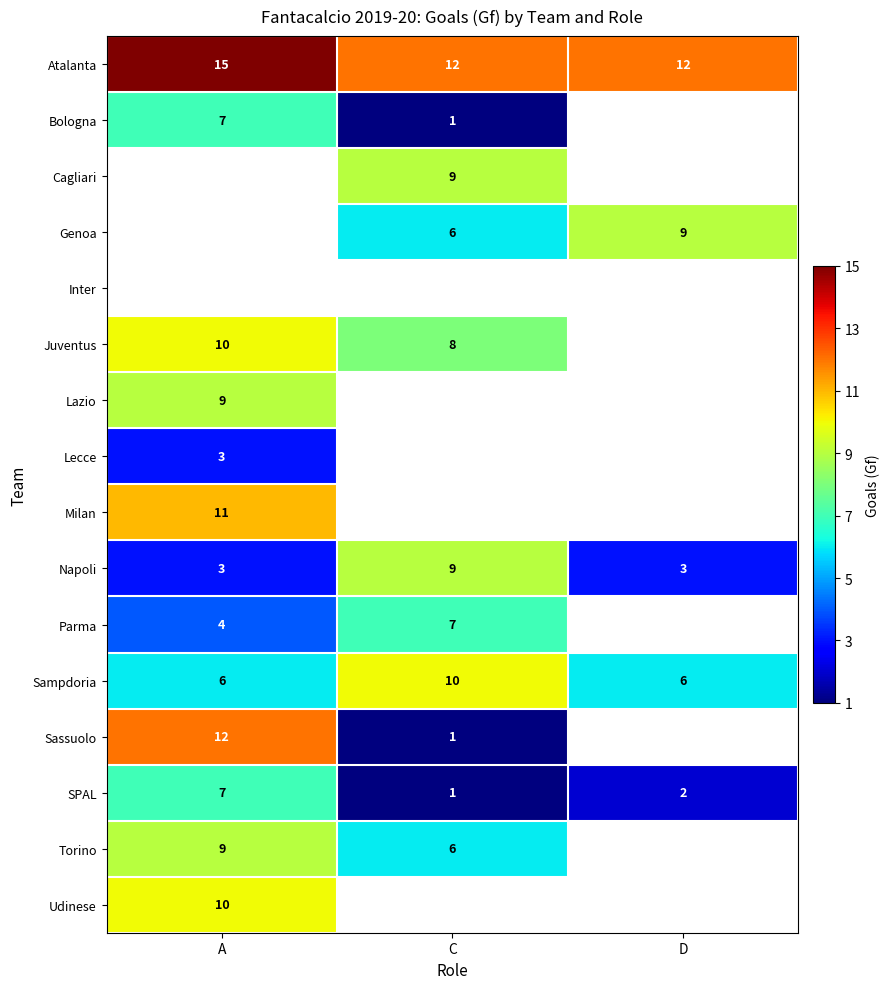

At which label does Napoli reach its peak?

C